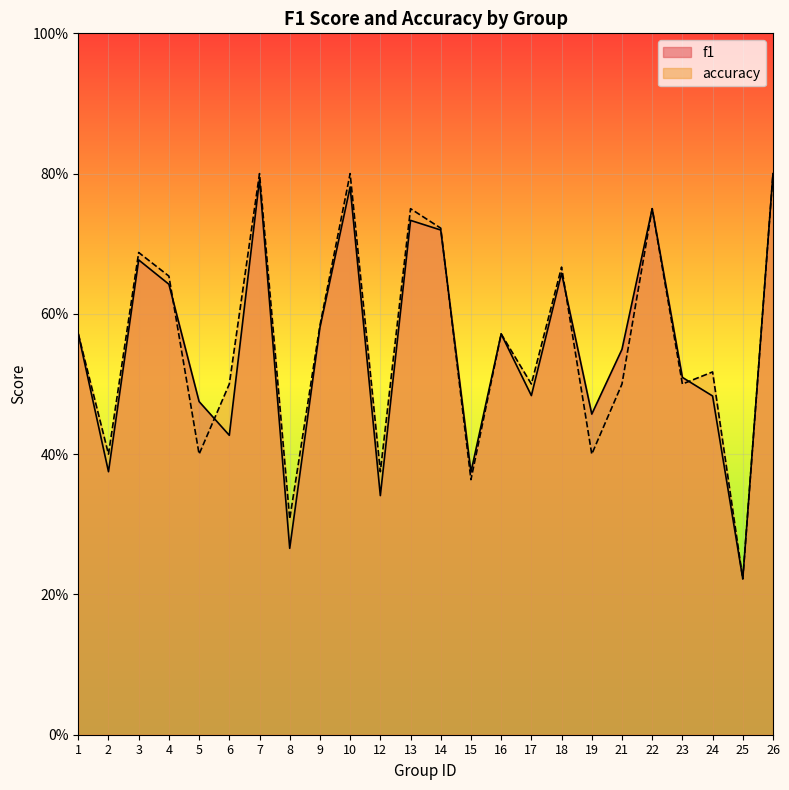

What are all the series names shown in the legend?

f1, accuracy